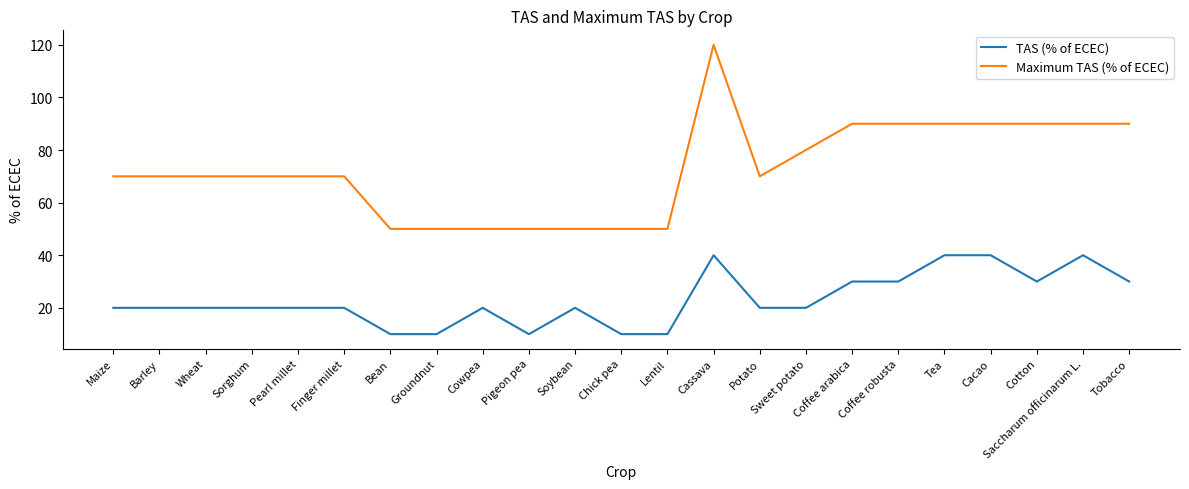

Rank the series by their average value, from highest to lowest.

Maximum TAS (% of ECEC), TAS (% of ECEC)